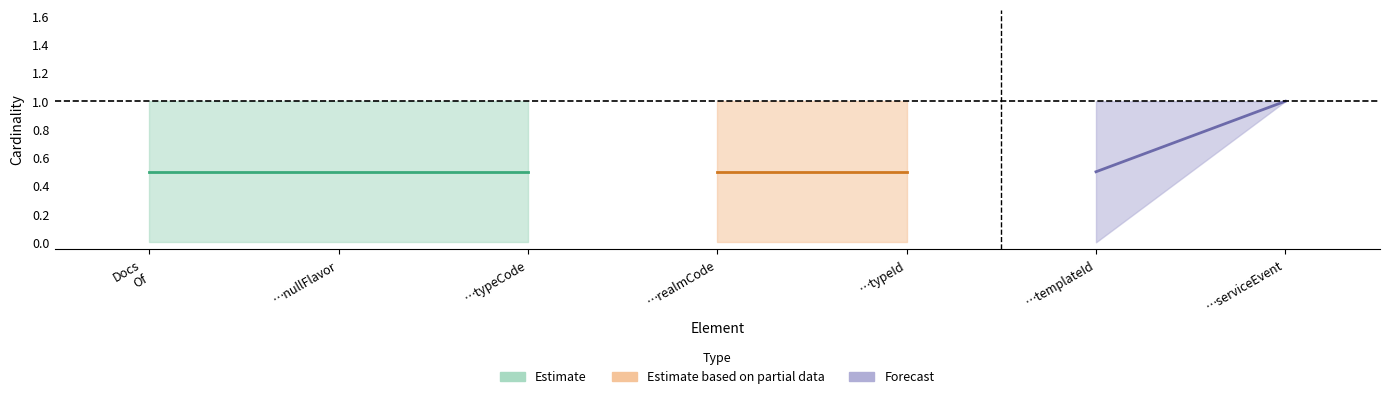

At which label does max_cardinality reach its minimum?

DocumentationOf